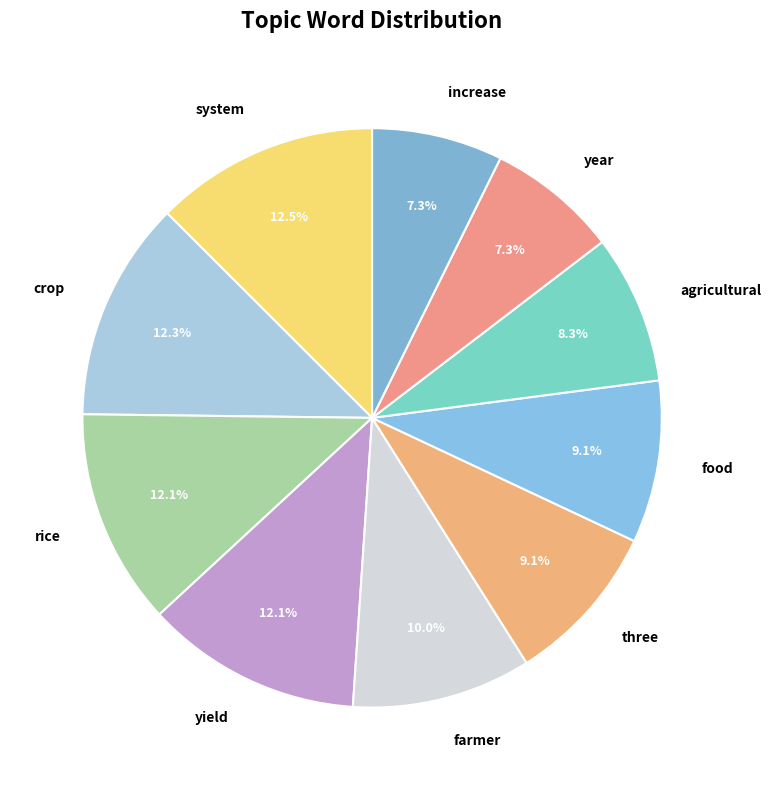

The food slice represents 9% of the pie. True or false?

True